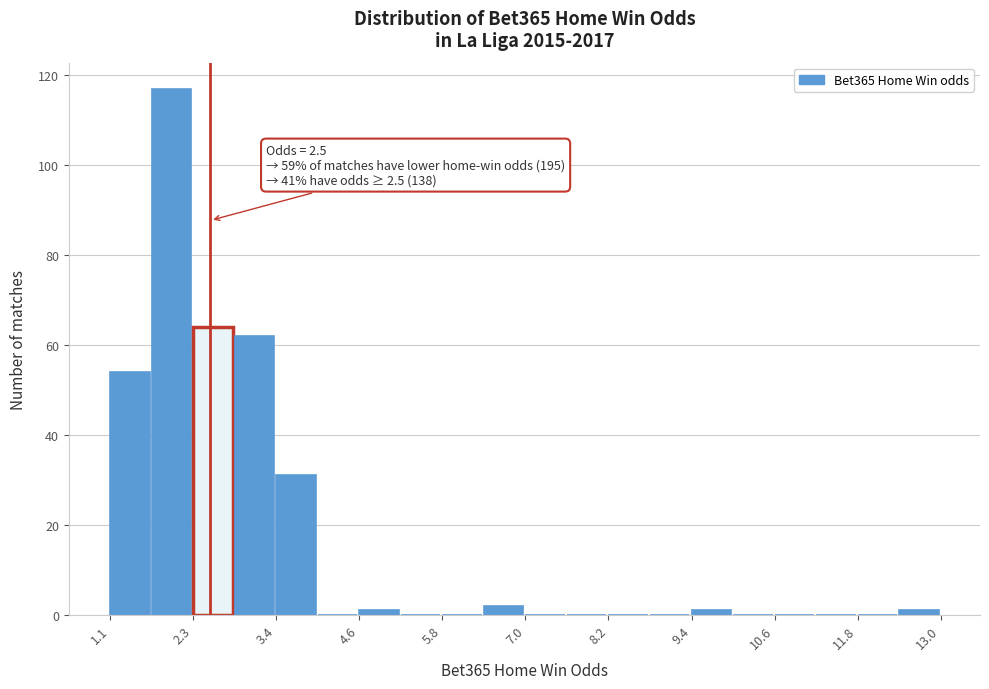

Around what value on the x-axis is the tallest bar? Give the approximate position of its centre, as read against the axis.

2.0